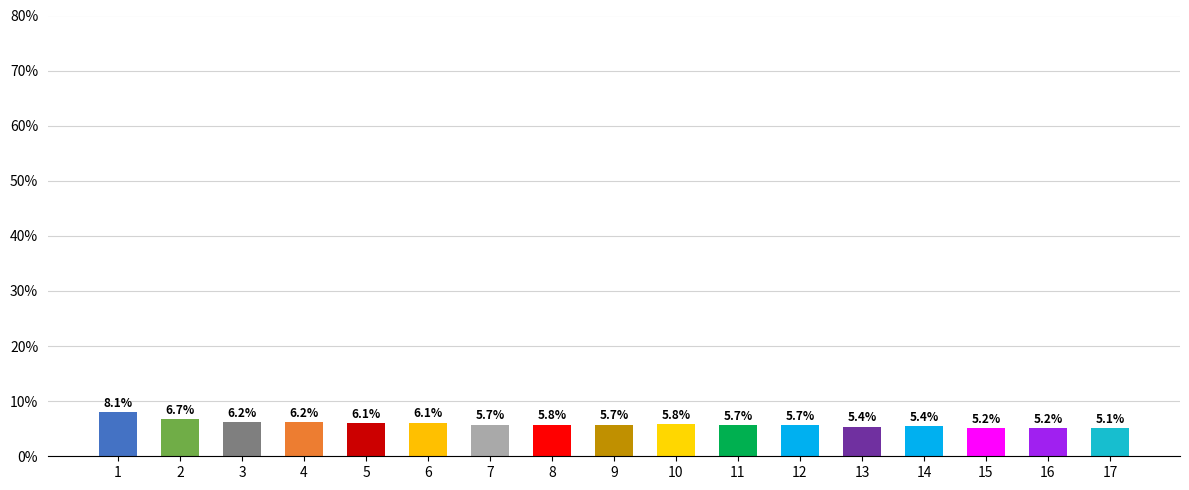

Read the value at 7.

5.7